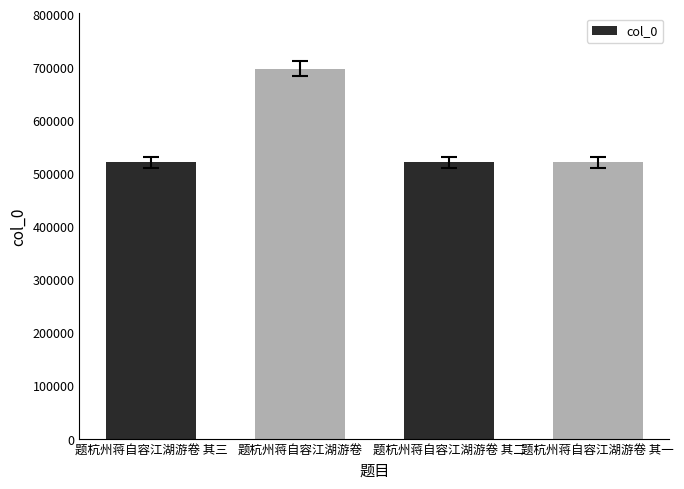

Are the bars horizontal?

No